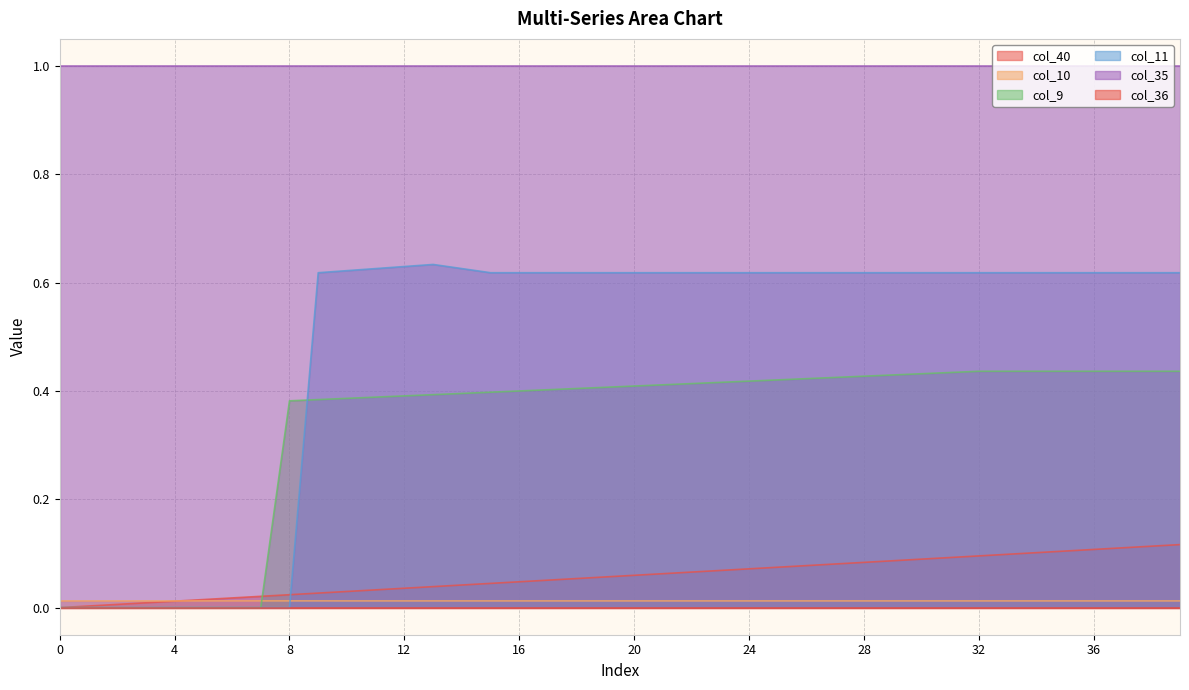

What is the sum of all col_11 values?

19.2